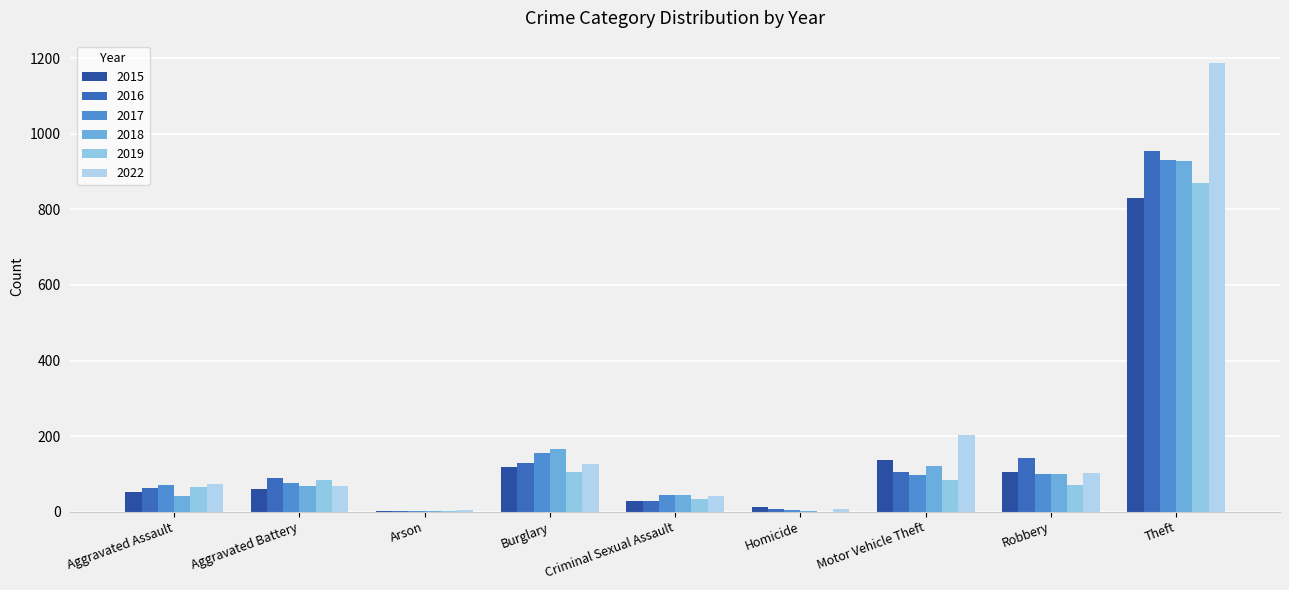

At which category is the sum across all series the highest?

Theft